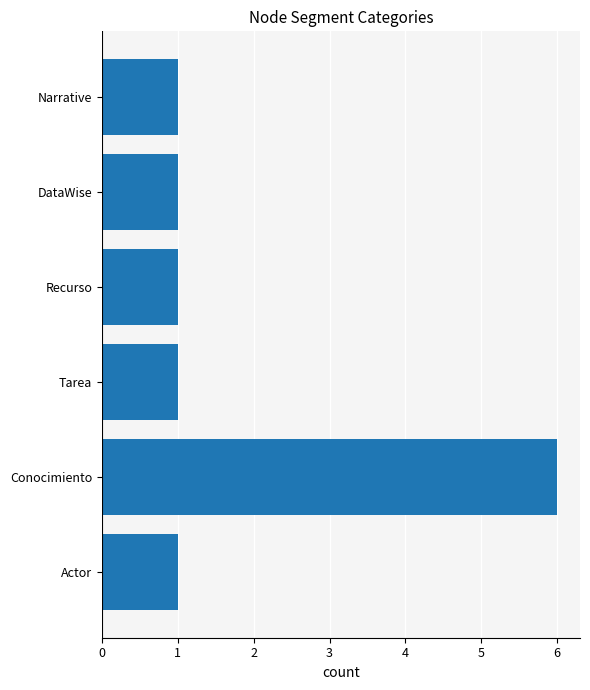

What is the ratio of the value at DataWise to the value at Tarea?

1.0